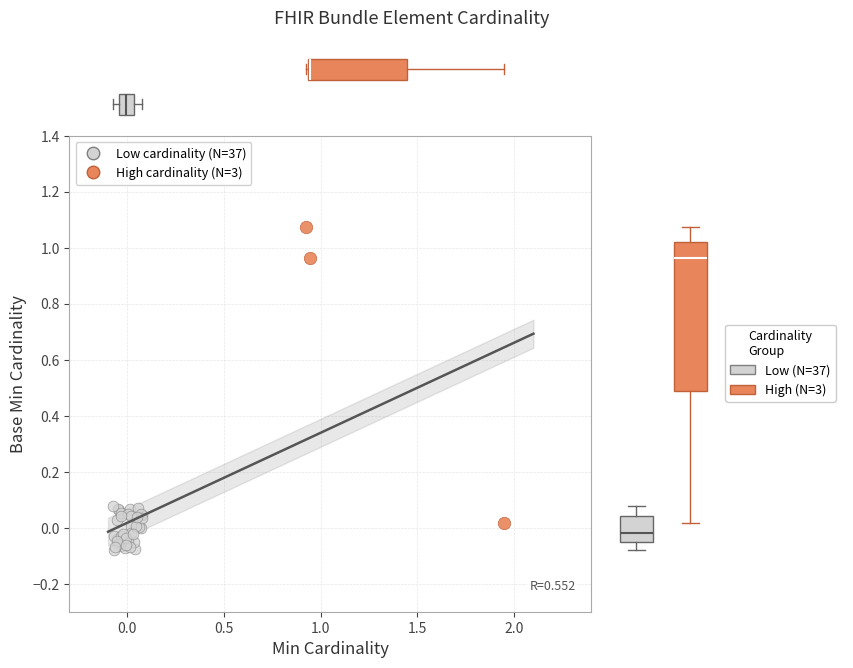

What are all the series names shown in the legend?

Low cardinality (N=37), High cardinality (N=3)